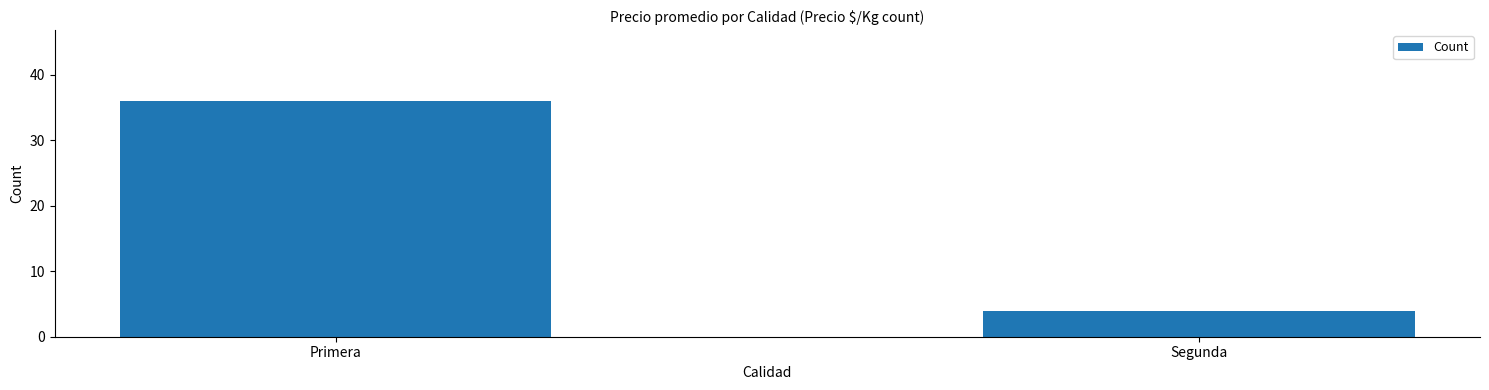

What is the sum of the values at Segunda and Primera?

40